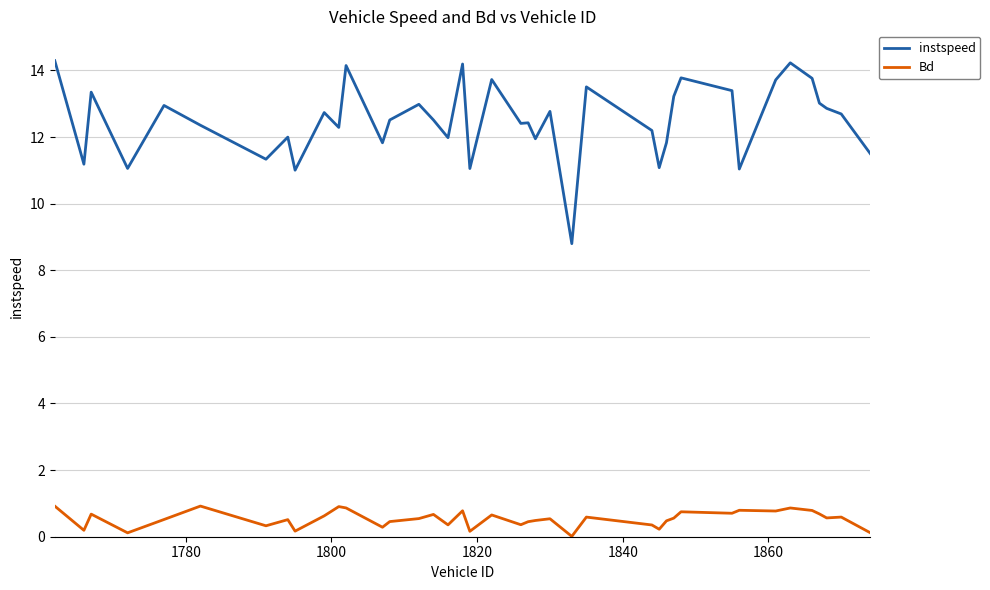

Which series has the widest spread of values?

instspeed